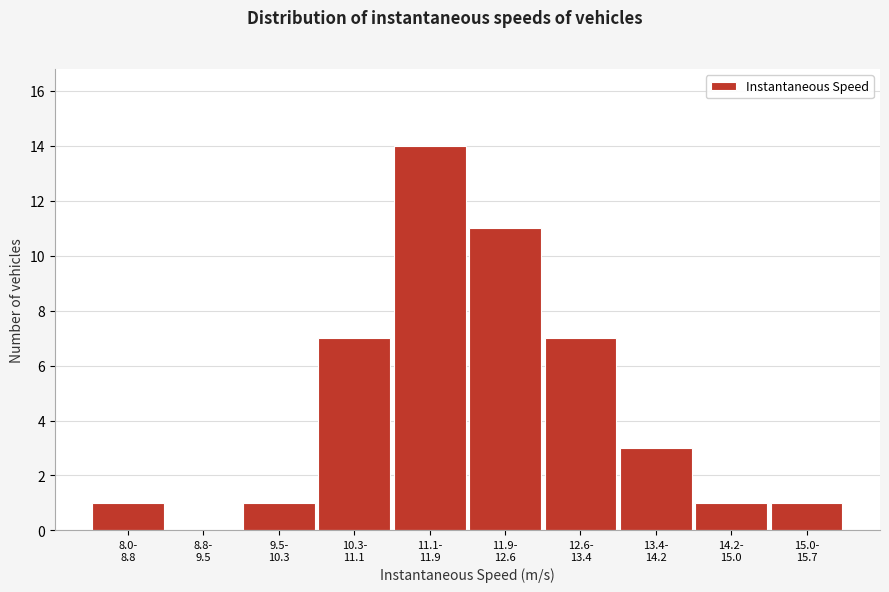

What is the sum of all values?

46